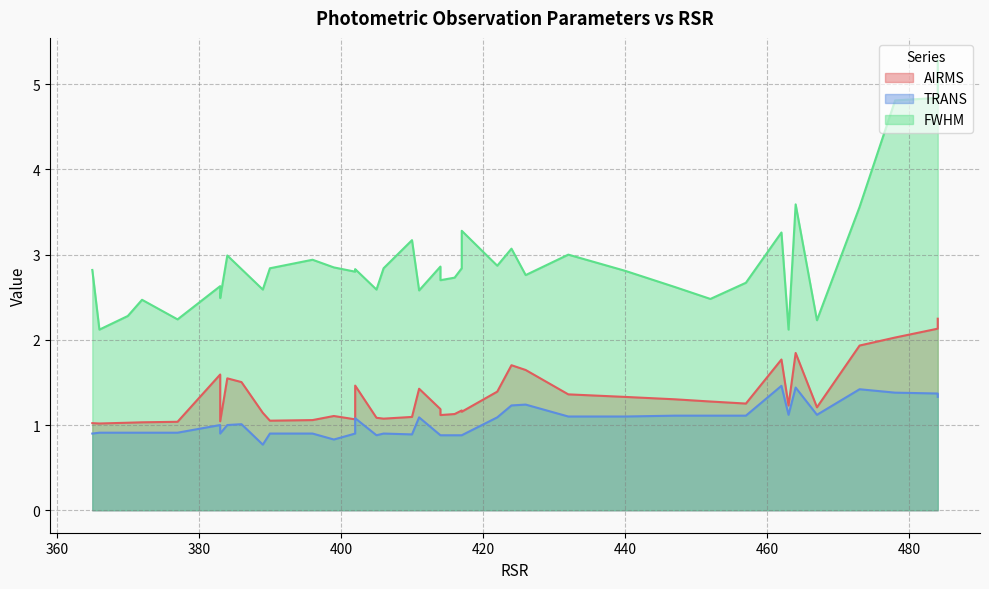

What is the sum of the TRANS values at 457 and 440?

2.2